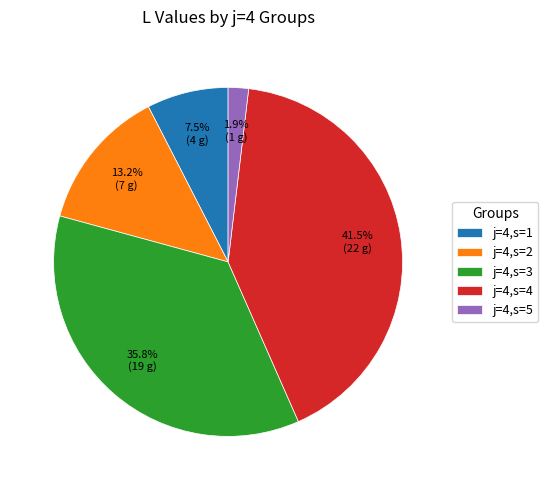

True or false: j=4,s=1 accounts for 19% of the total.

False